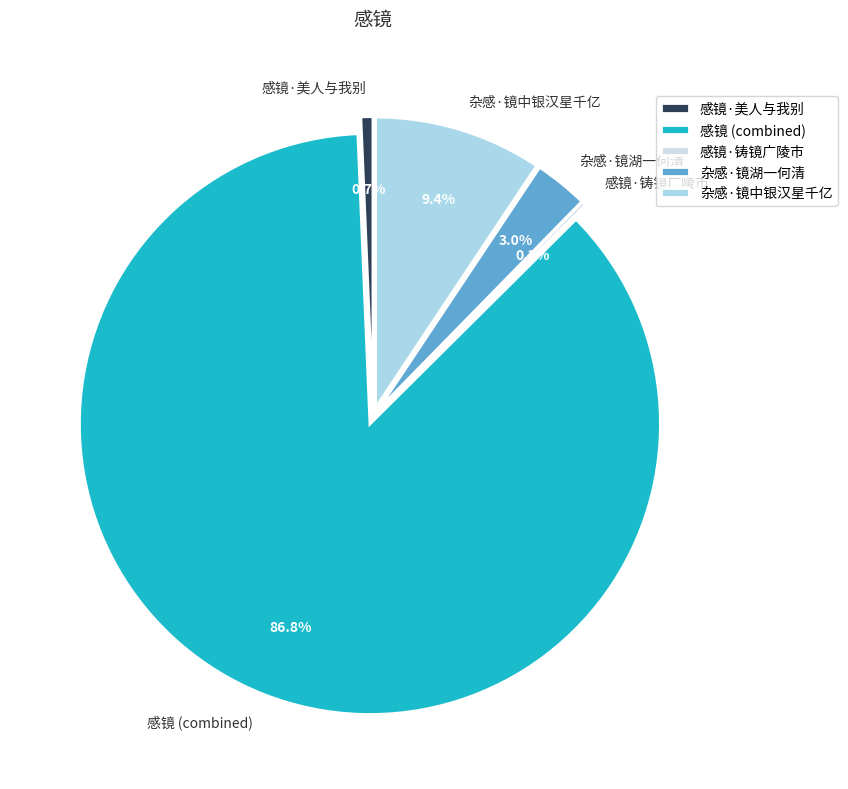

Does 感镜 represent more than half of the total?

Yes